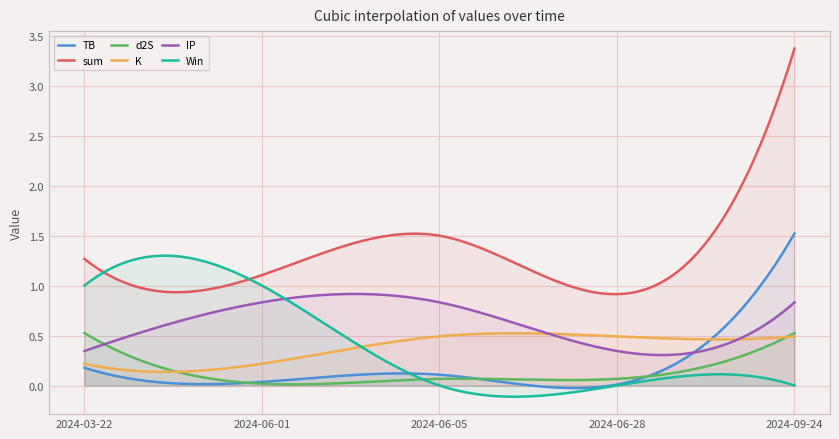

What is the difference between the highest and lowest values at 2024-03-22?

1.1